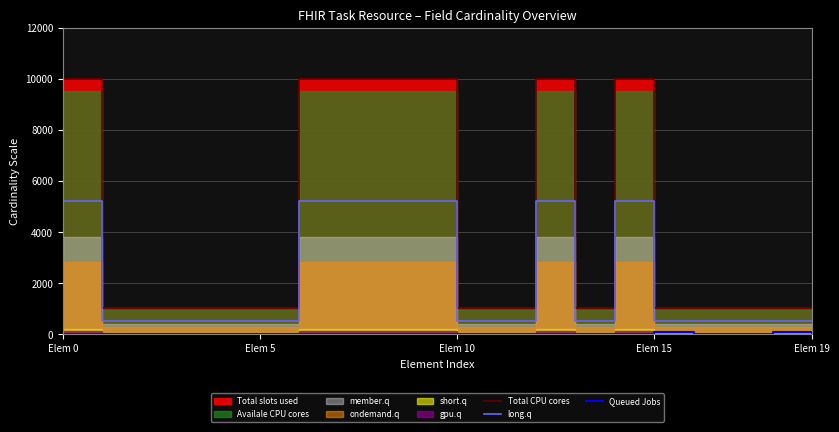

The Queued Jobs series shows -29 at 9. True or false?

False